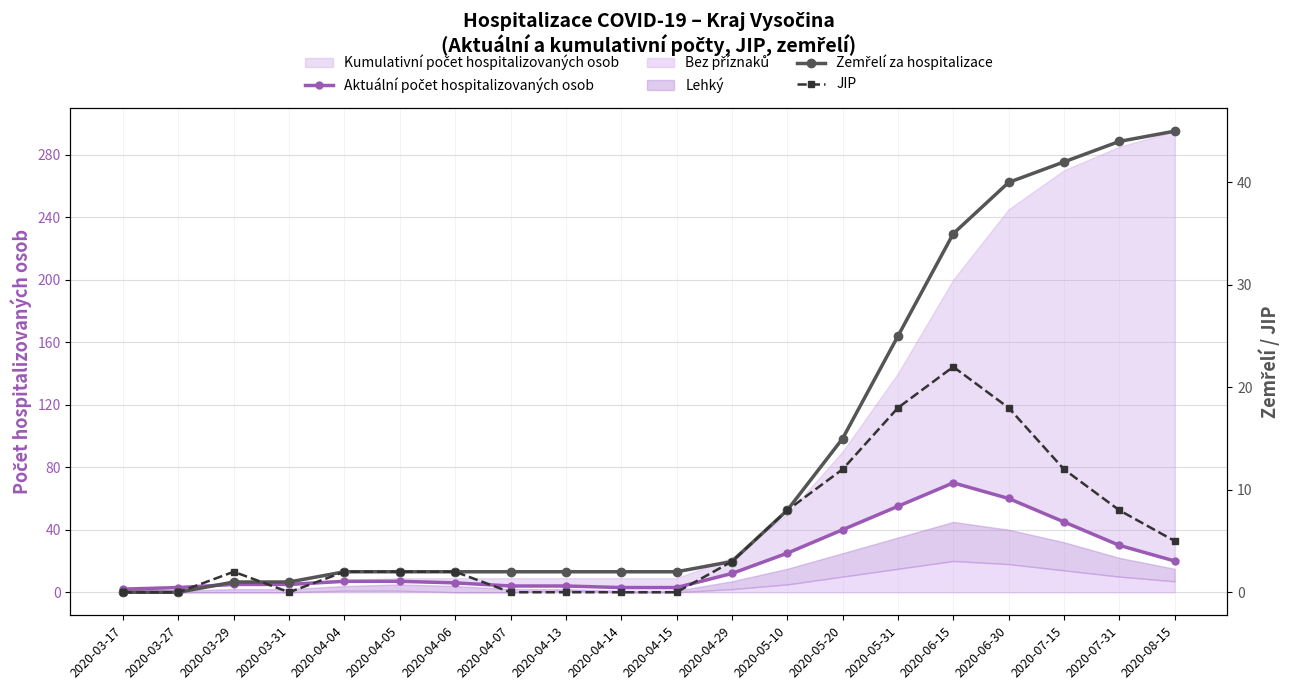

True or false: JIP has a value of 0 at 2020-03-17.

True